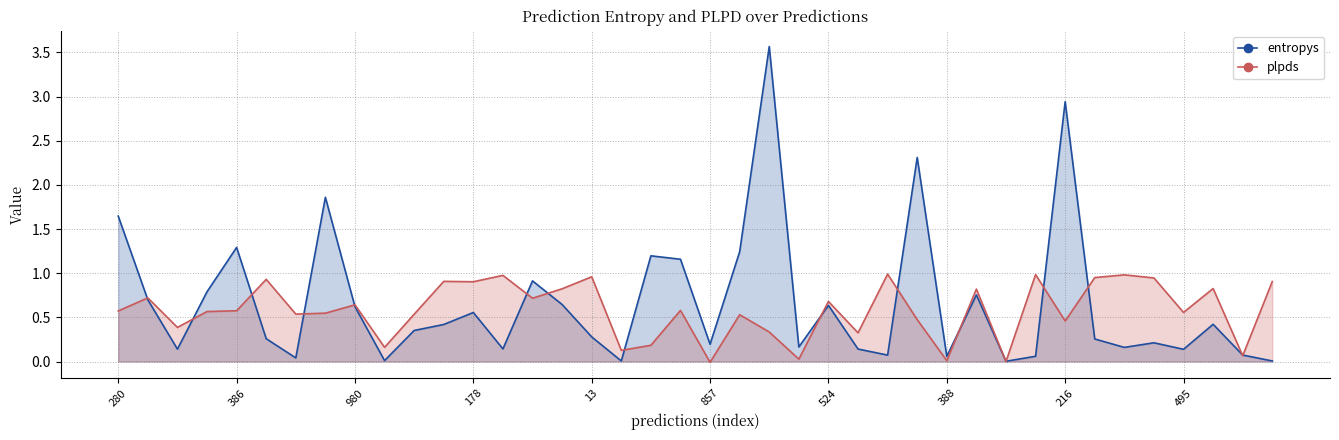

What is the greatest value displayed?

3.6